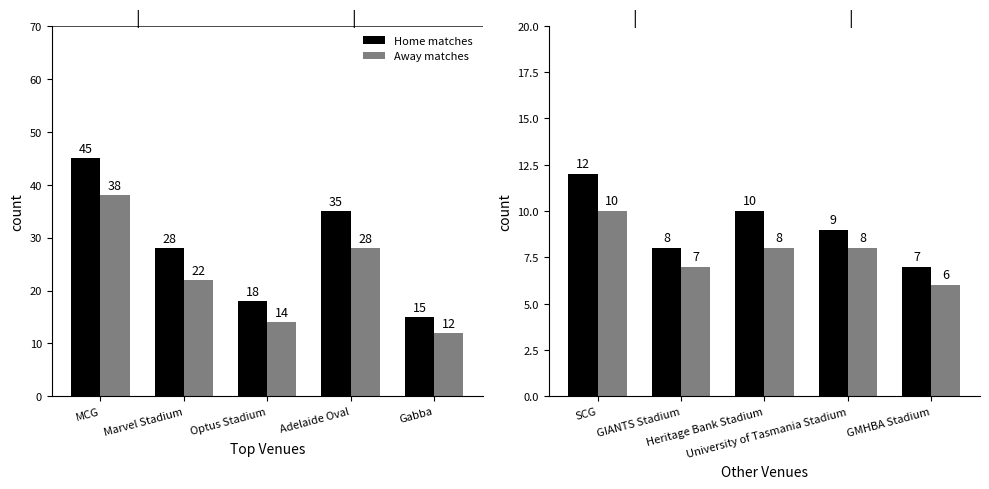

What is the label of the 1st bar from the right?

GMHBA Stadium